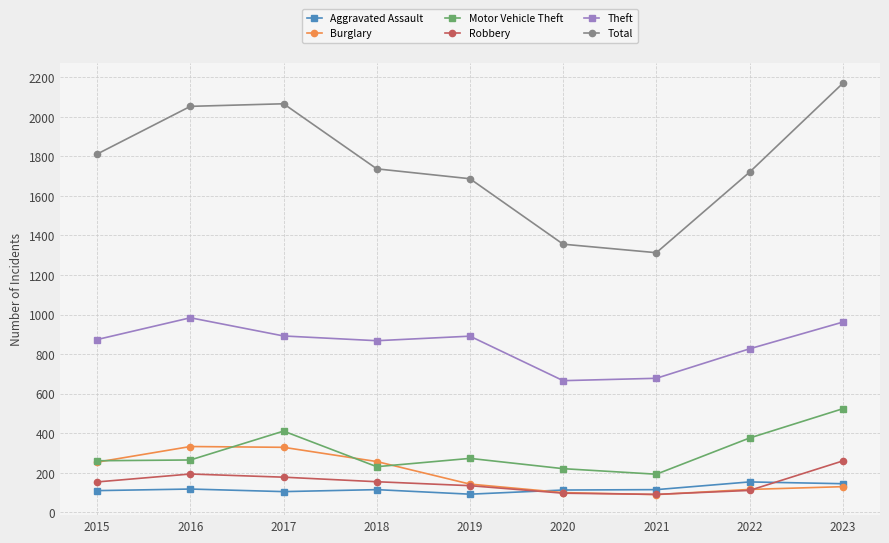

Read the Total value at 2022.

1720